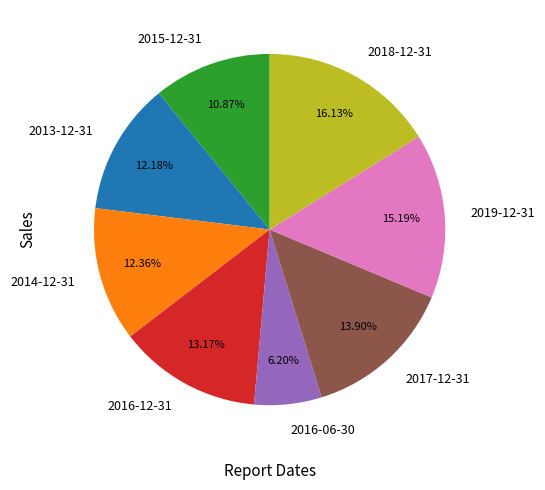

Approximately how many times larger is the value at 2014-12-31 compared to 2019-12-31?

0.8